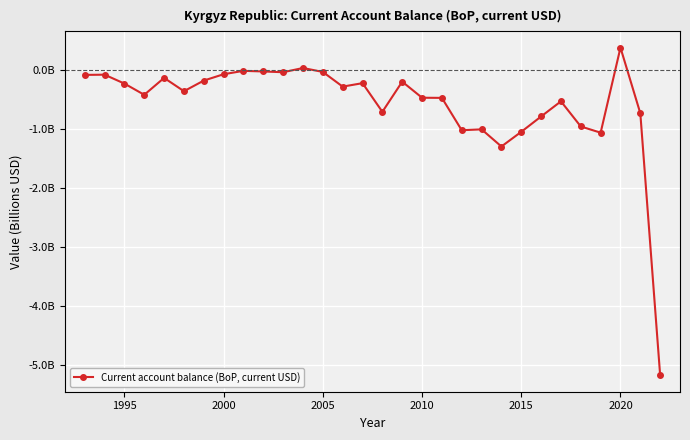

Does the chart display data point markers on the line(s)?

Yes